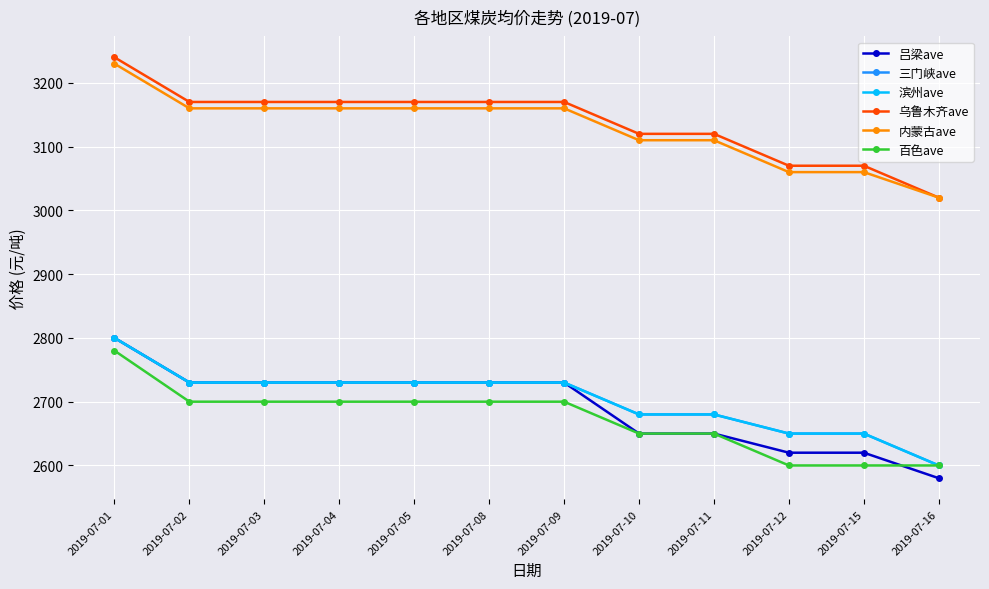

What is the difference between the maximum and minimum values in the 乌鲁木齐ave series?

220